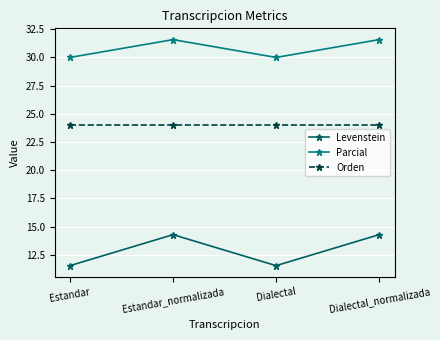

What position from the right is Estandar?

4